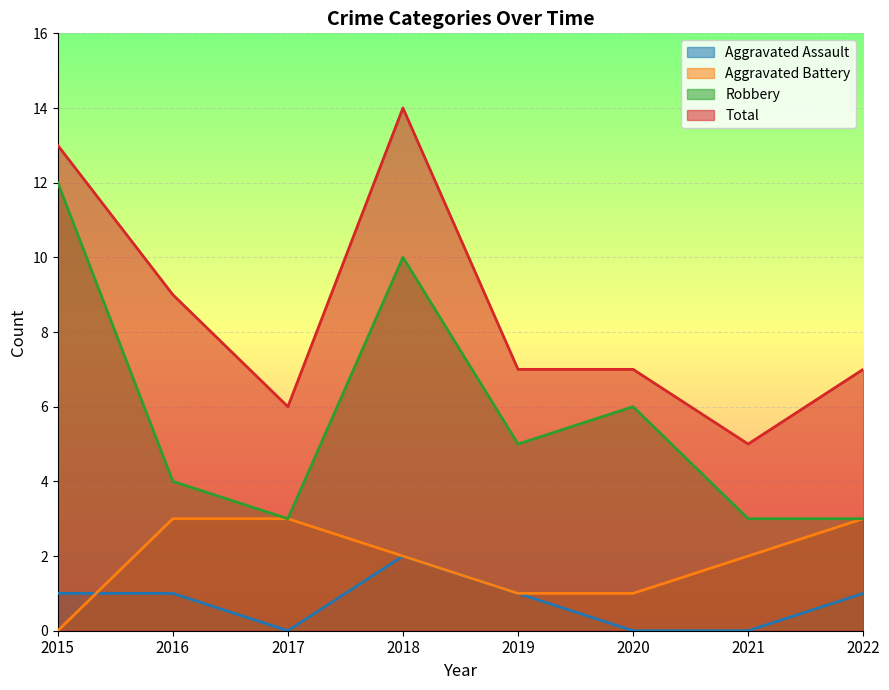

What is the sum of all Robbery values?

46